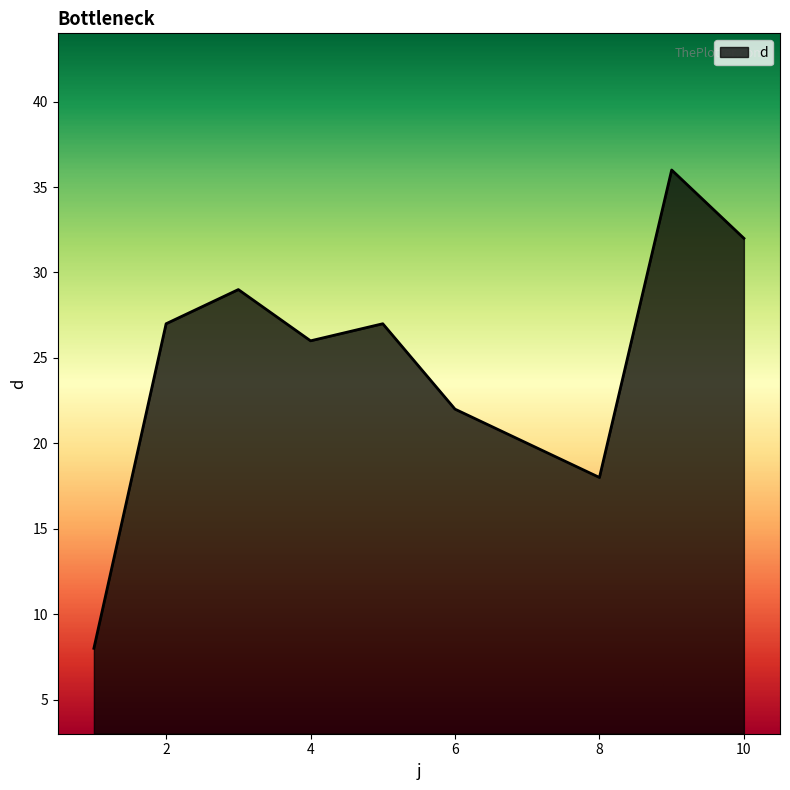

What is the difference between the maximum and minimum values?

28